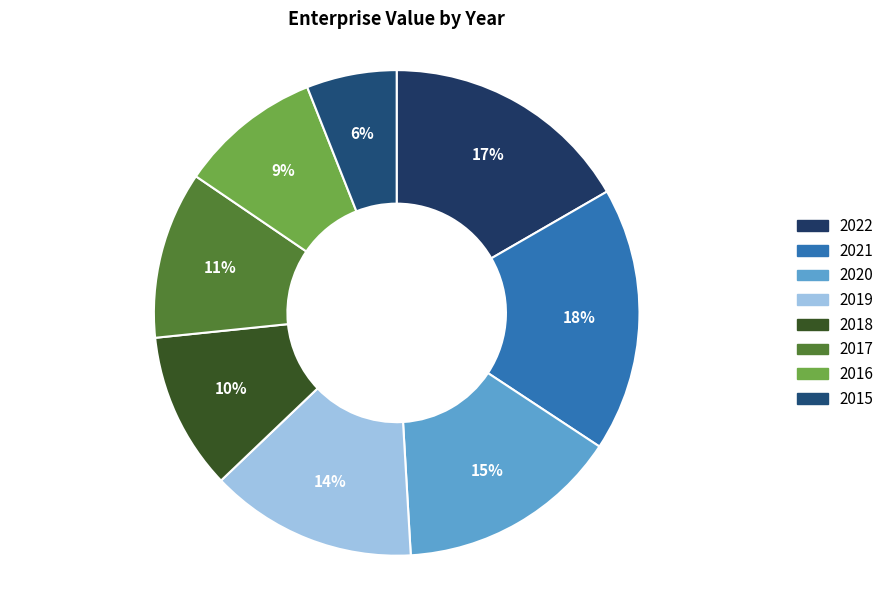

Count the number of slices in the pie.

8